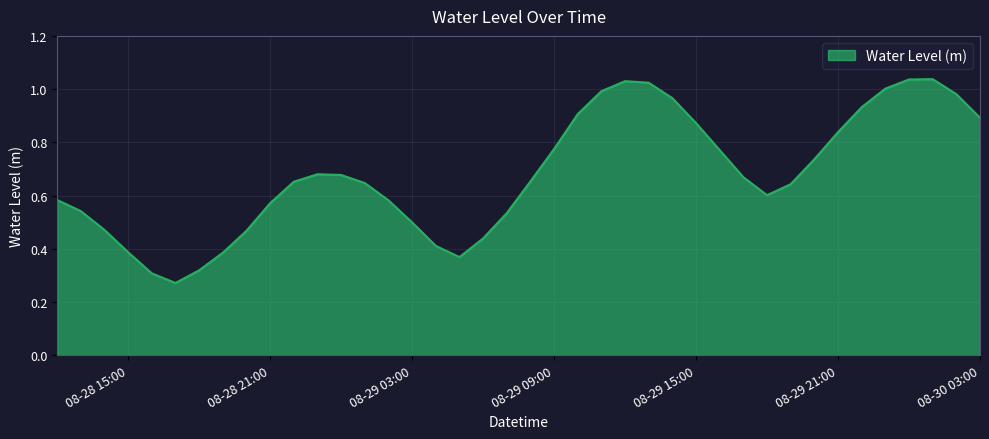

At which category does the chart reach its peak across all series?

2023-08-30 01:00:00